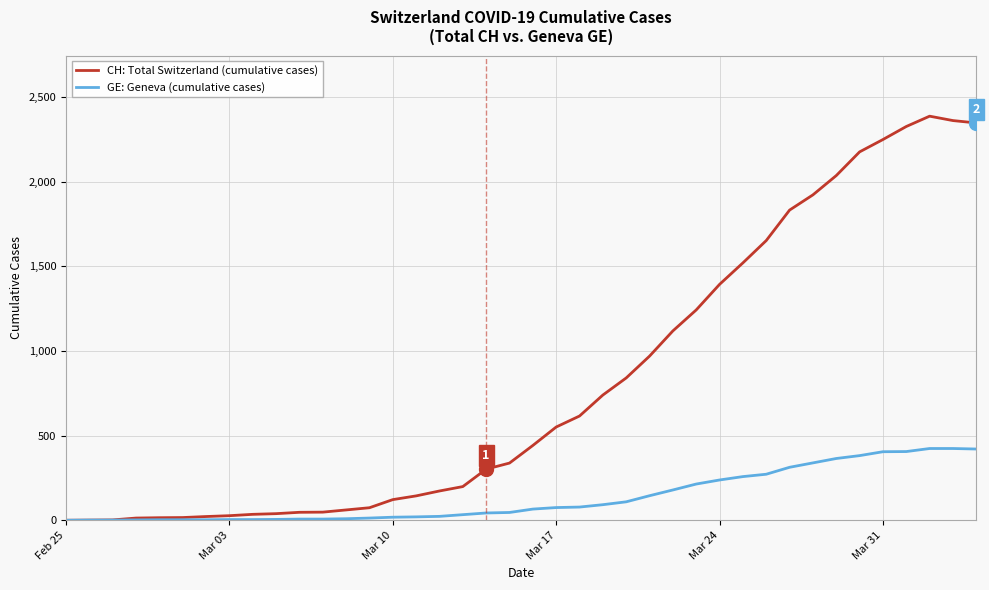

Which series has the widest spread of values?

CH: Total Switzerland (cumulative cases)